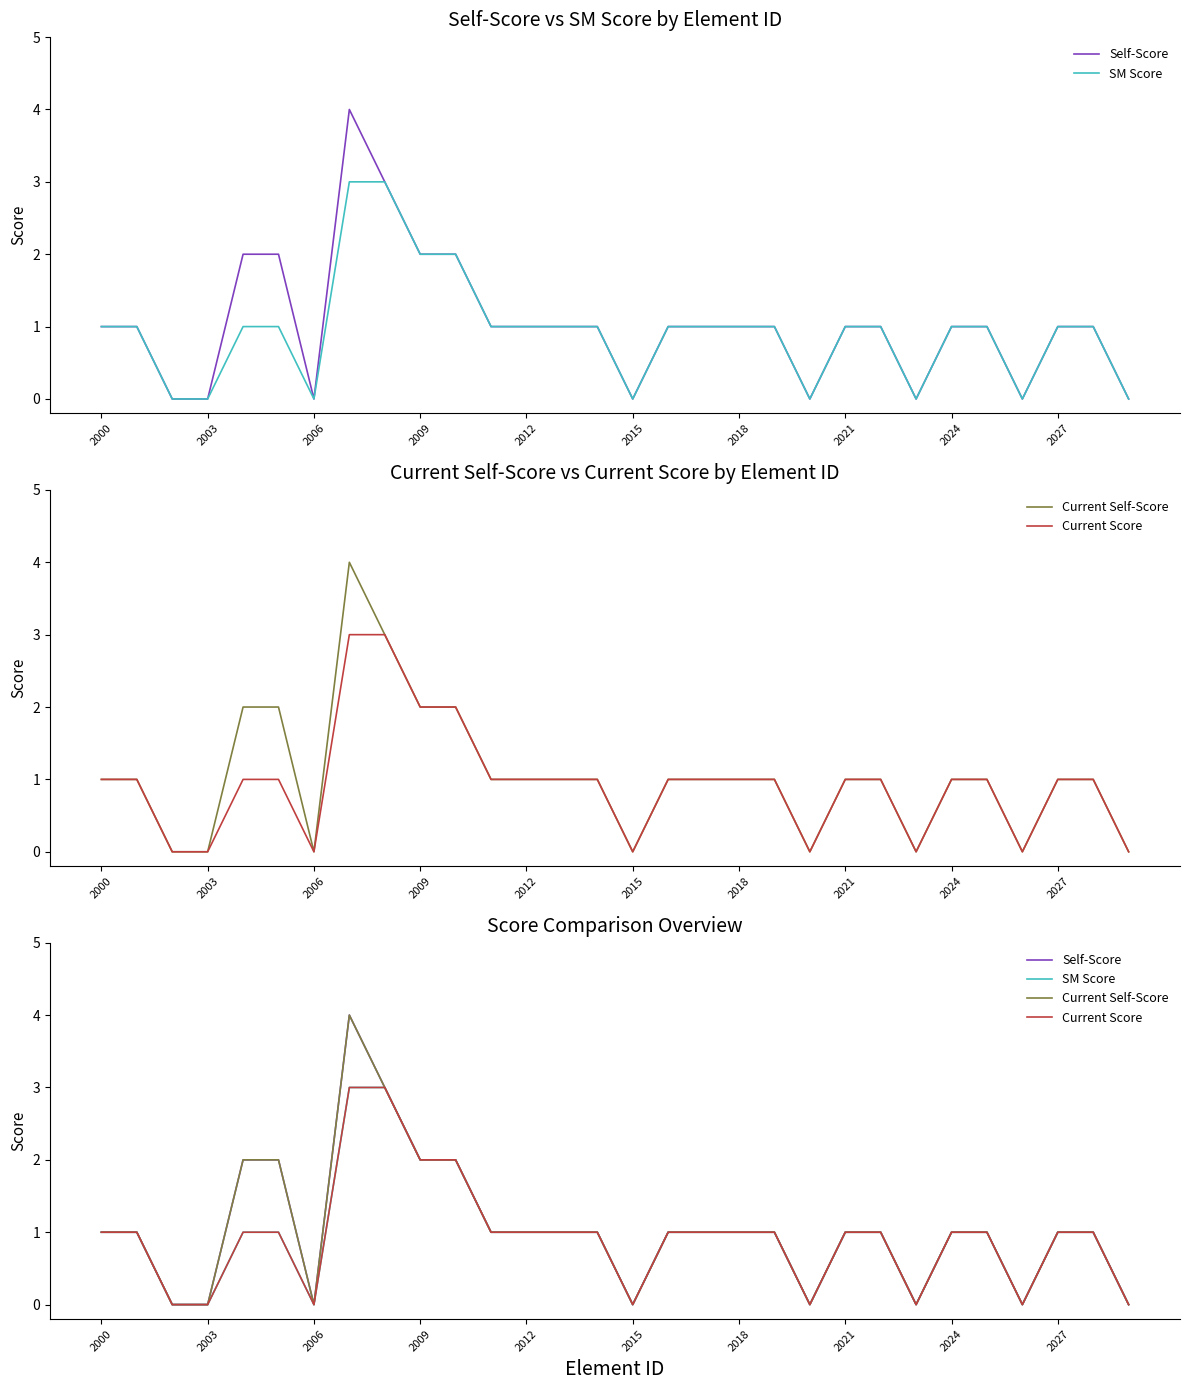

The value of Current Score at 13 is 2. True or false?

False